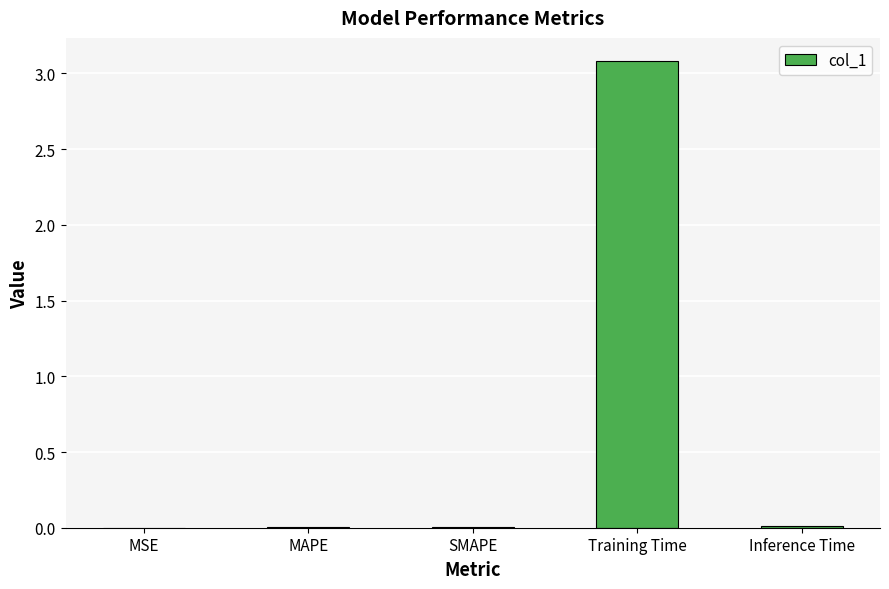

What is the maximum value shown in the chart?

3.1